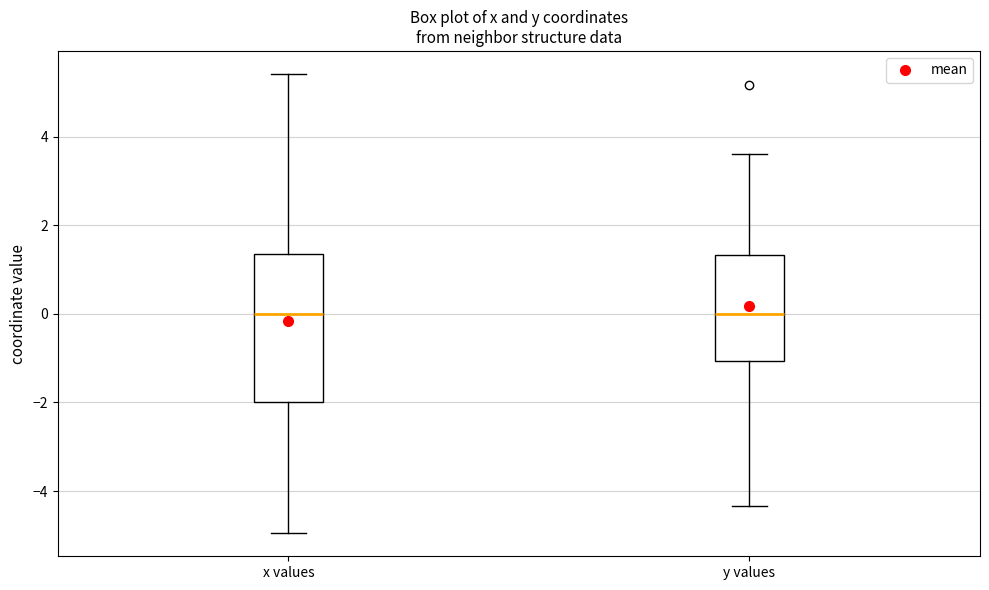

Reading left to right, read every box against the y-axis: the position of its median line, the range the box covers, and the ends of its whiskers. The values are not printed on the chart, so give them approximately, as read against the axis.

x values: median 0.0, box -2.0 to 1.4, whiskers -5.0 to 5.4
y values: median 0.0, box -1.0 to 1.4, whiskers -4.4 to 3.6